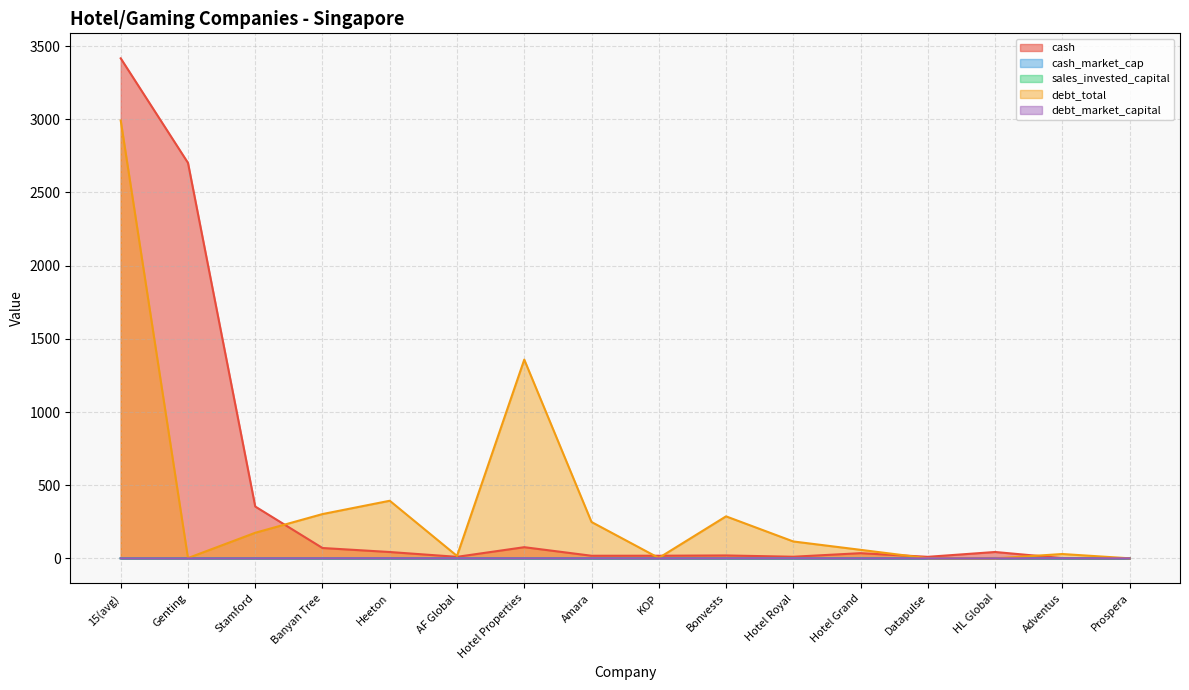

The sales_invested_capital series shows 0.3 at Stamford. True or false?

True